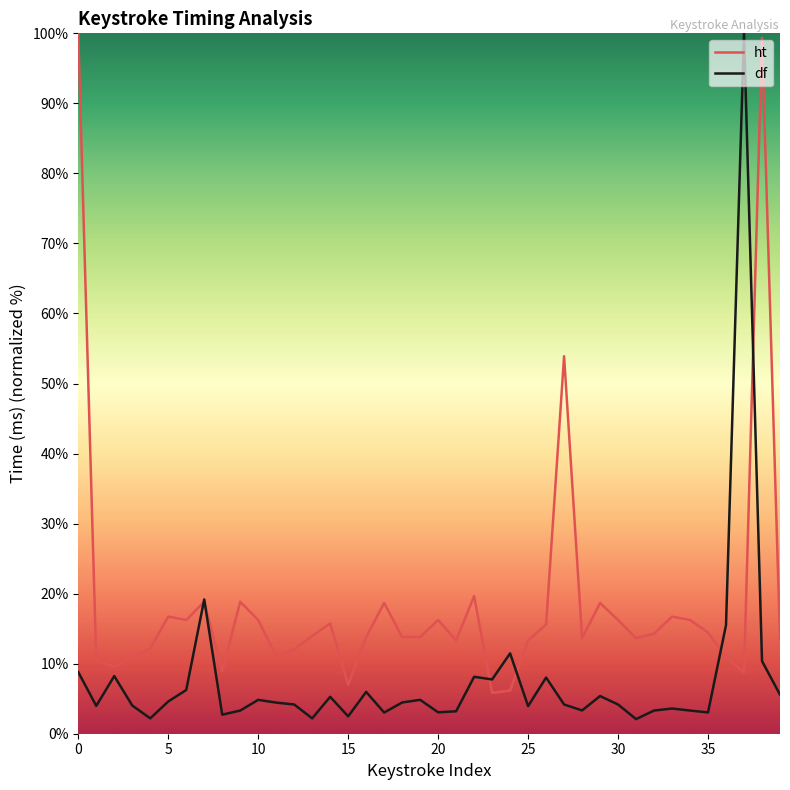

At how many categories does at least one series exceed 23?

4